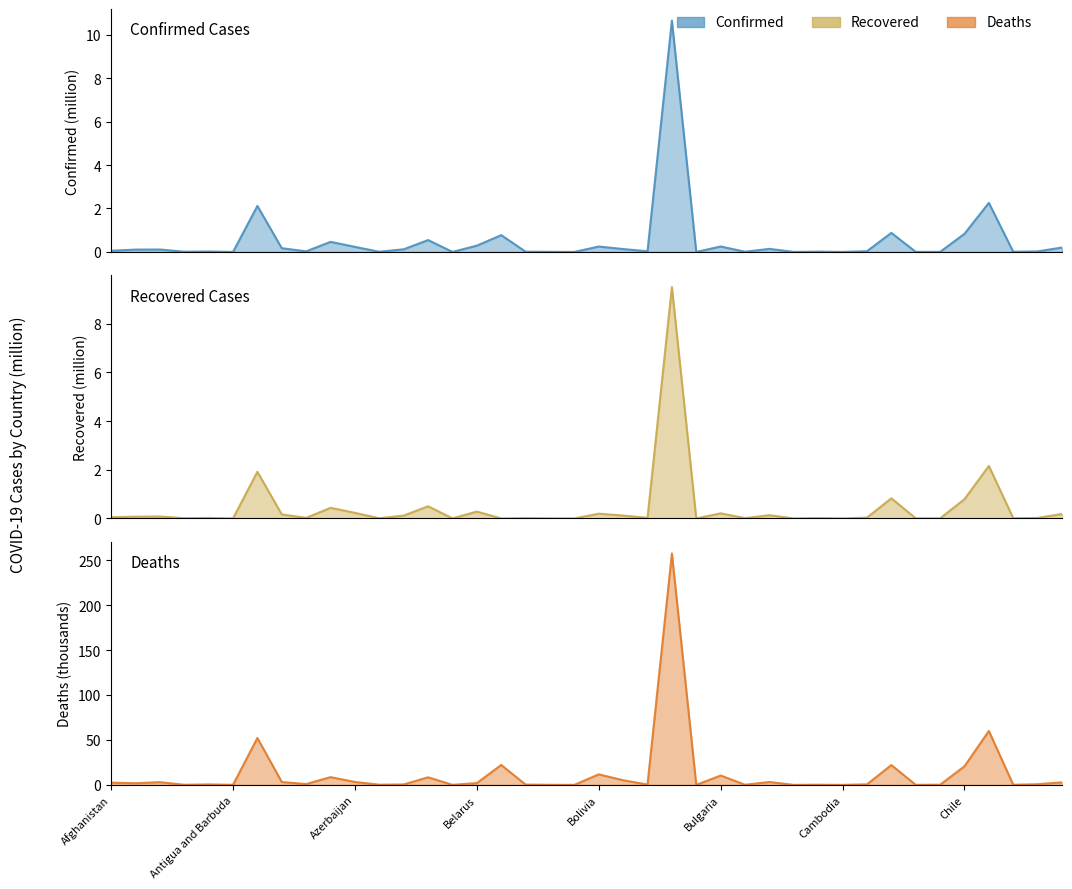

What position from the left is Botswana?

23